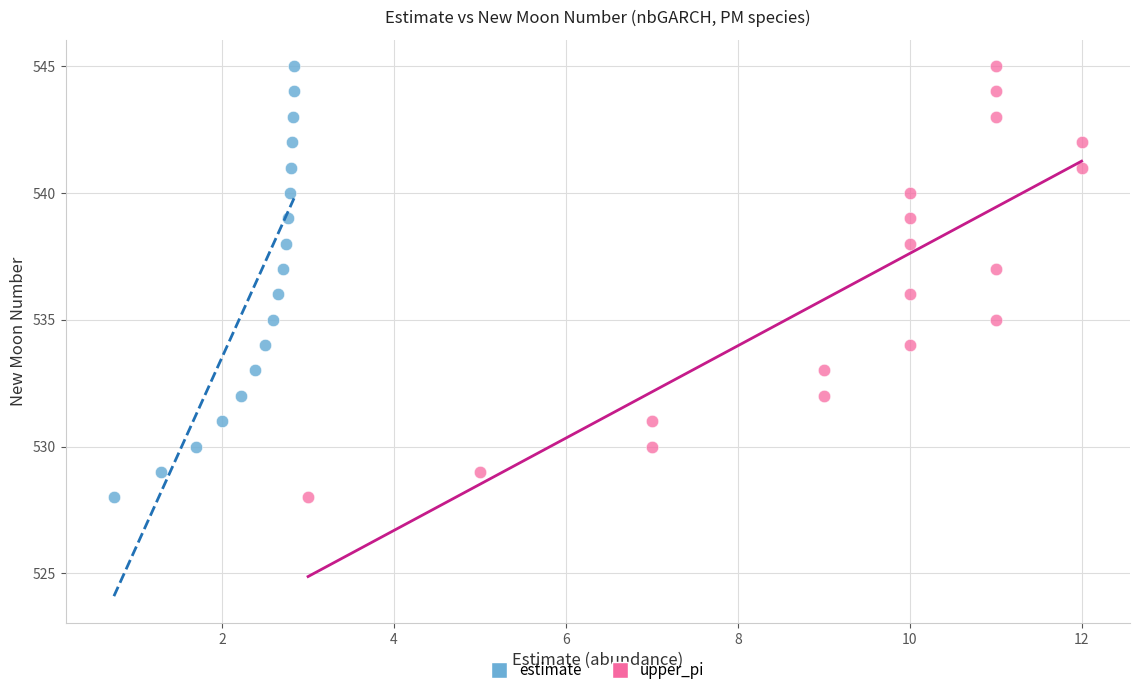

What are all the series names shown in the legend?

estimate, upper_pi